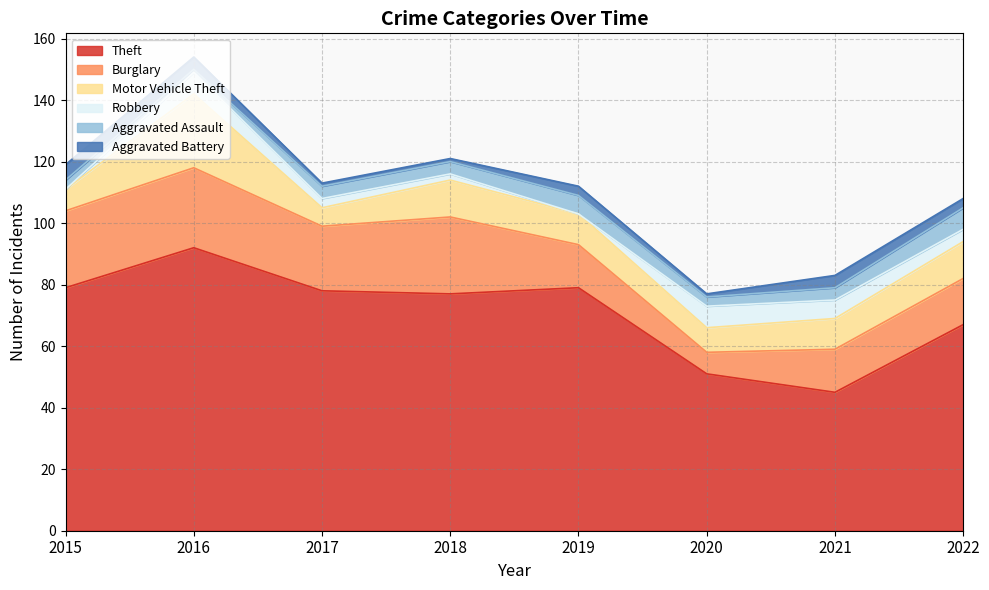

True or false: Burglary and Aggravated Assault intersect in this chart.

False